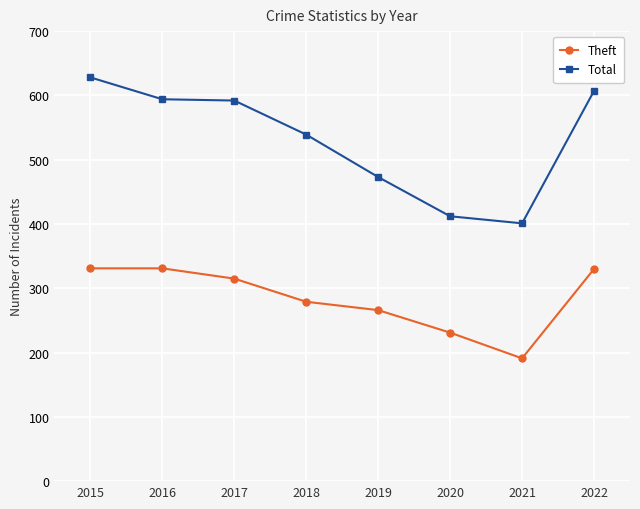

The Theft series shows 441 at 2017. True or false?

False